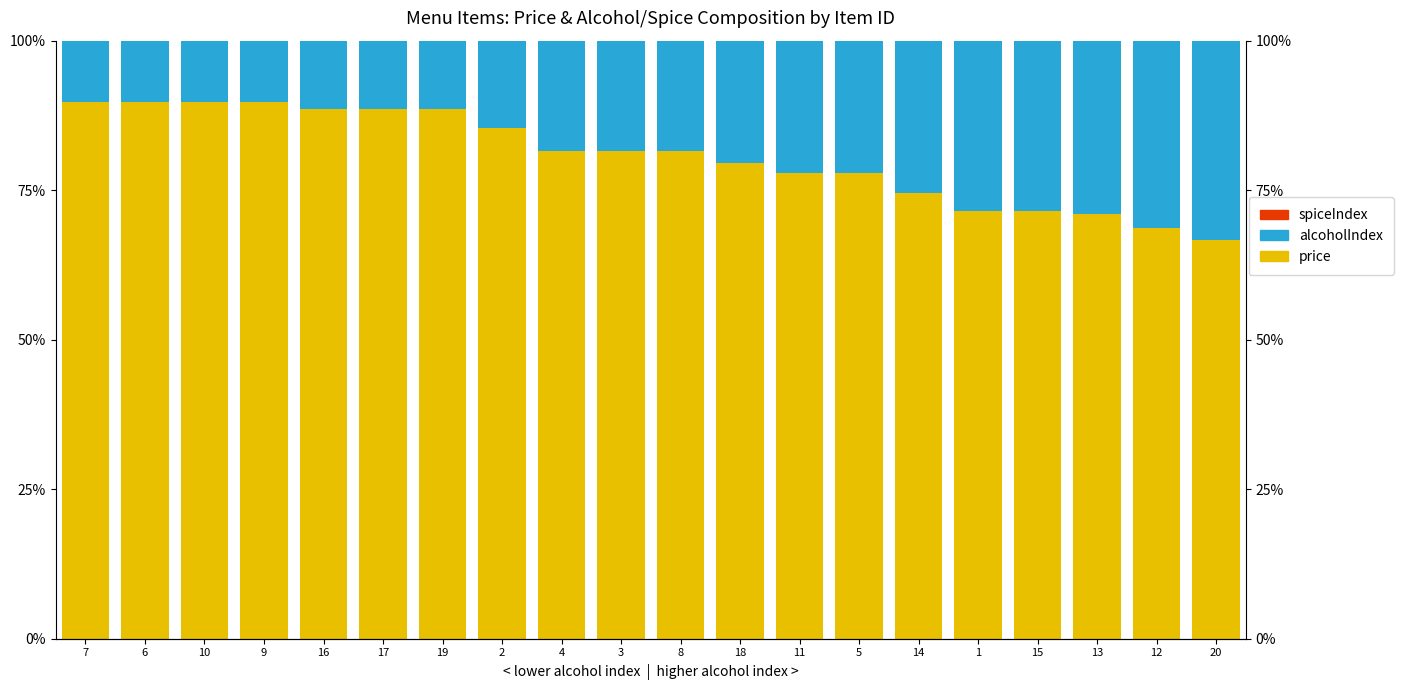

Reading right to left, extract all data points from this chart.

price: 66.7	68.8	71.0	71.5	71.5	74.6	77.9	77.9	79.6	81.5	81.5	81.5	85.4	88.6	88.6	88.6	89.8	89.8	89.8	89.8
alcoholIndex: 33.3	31.2	29.0	28.5	28.5	25.4	22.1	22.1	20.4	18.5	18.5	18.5	14.6	11.4	11.4	11.4	10.2	10.2	10.2	10.2
spiceIndex: 0.0	0.0	0.0	0.0	0.0	0.0	0.0	0.0	0.0	0.0	0.0	0.0	0.0	0.0	0.0	0.0	0.0	0.0	0.0	0.0